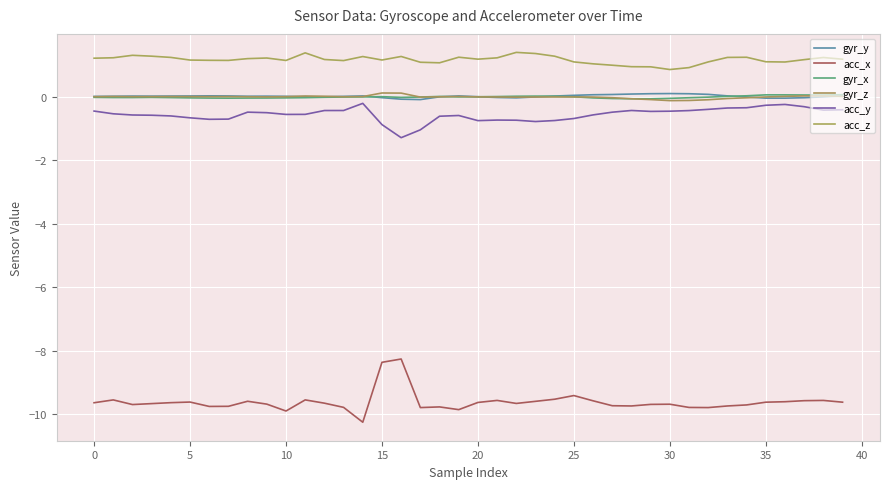

True or false: gyr_y and gyr_x cross at least once.

True